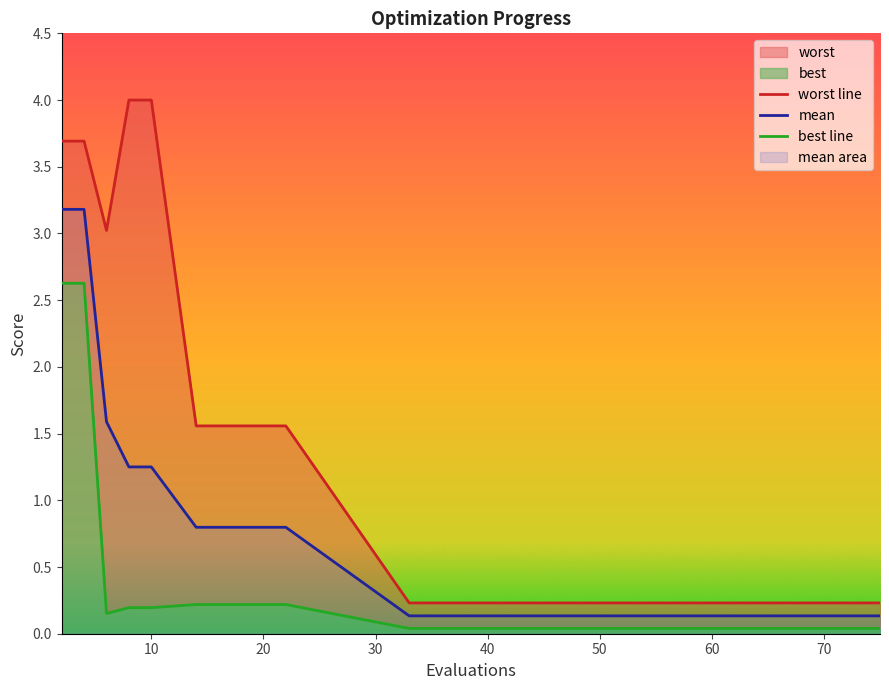

At how many categories does at least one series exceed 1?

8